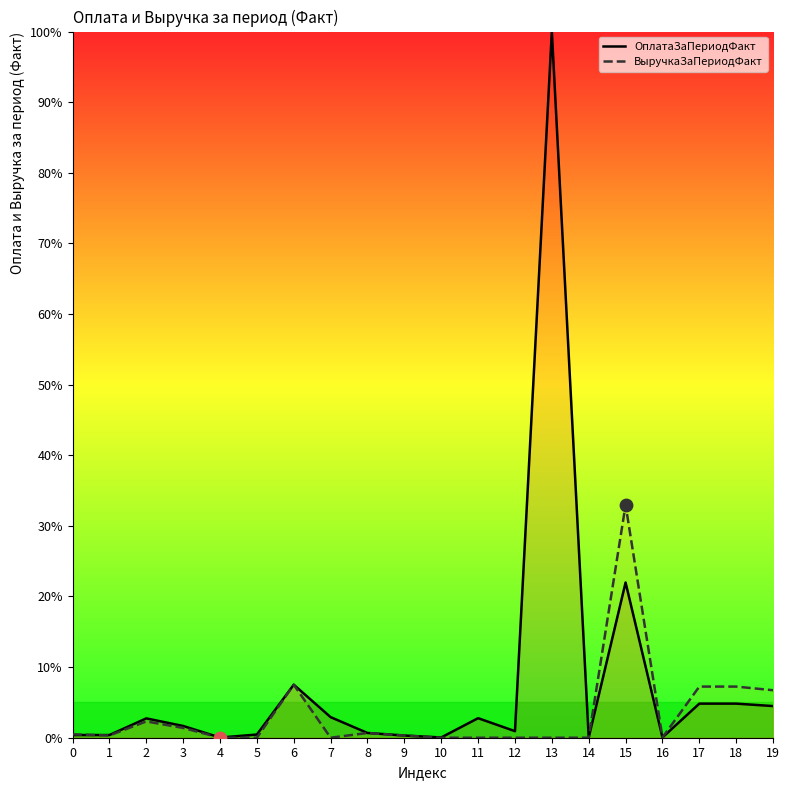

Which series contains the highest Y value?

ОплатаЗаПериодФакт